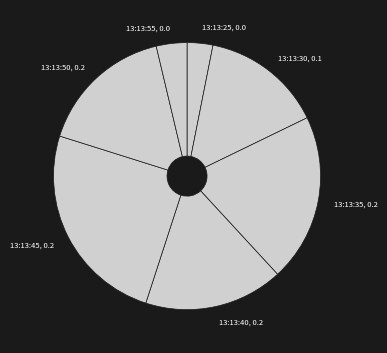

Do 13:13:30 and 13:13:35 together represent more than half of the pie?

No